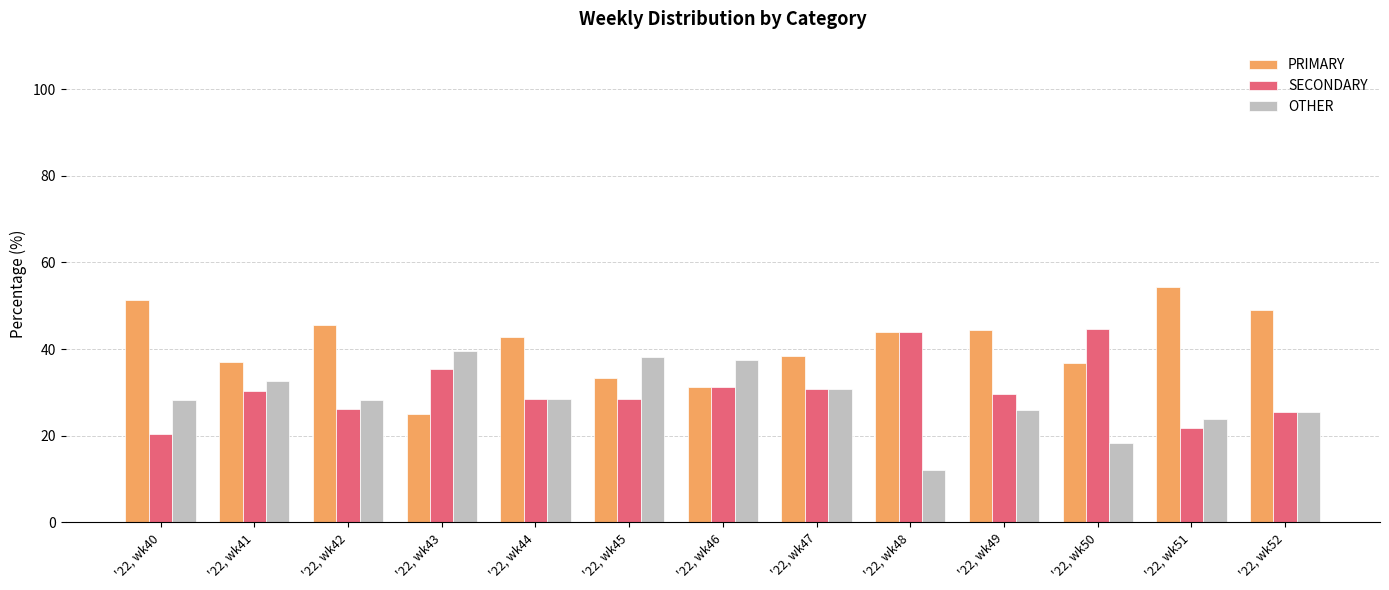

Rank the series by their maximum value, from lowest to highest.

OTHER, SECONDARY, PRIMARY